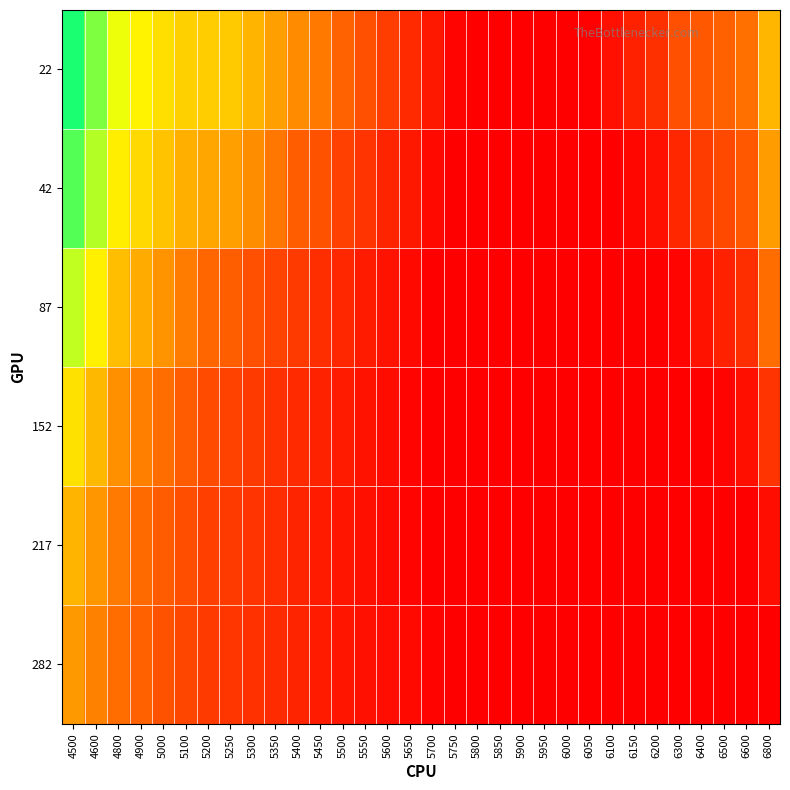

What is the total value across all series at 5700?

0.7